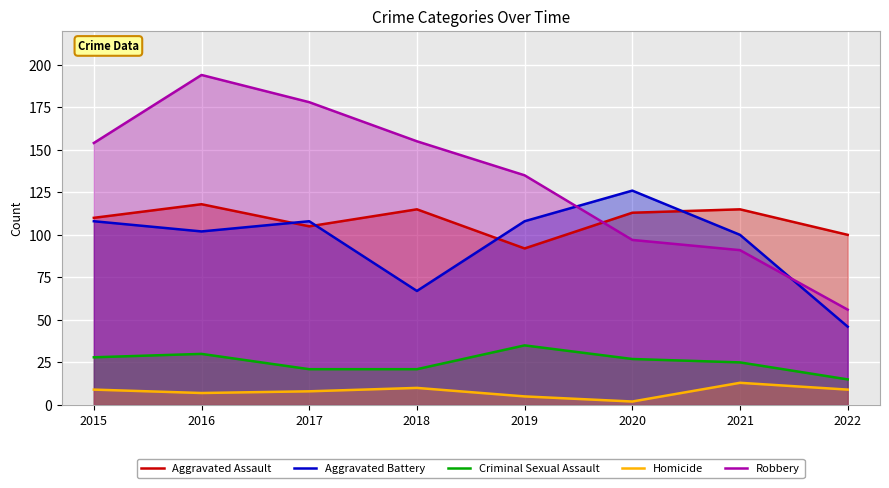

At which label is Aggravated Assault closest to 105?

2017